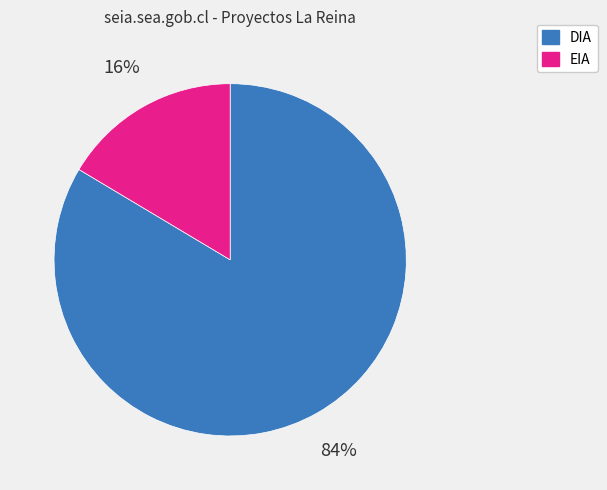

To the nearest percent, what is the combined percentage of DIA and EIA?

100%